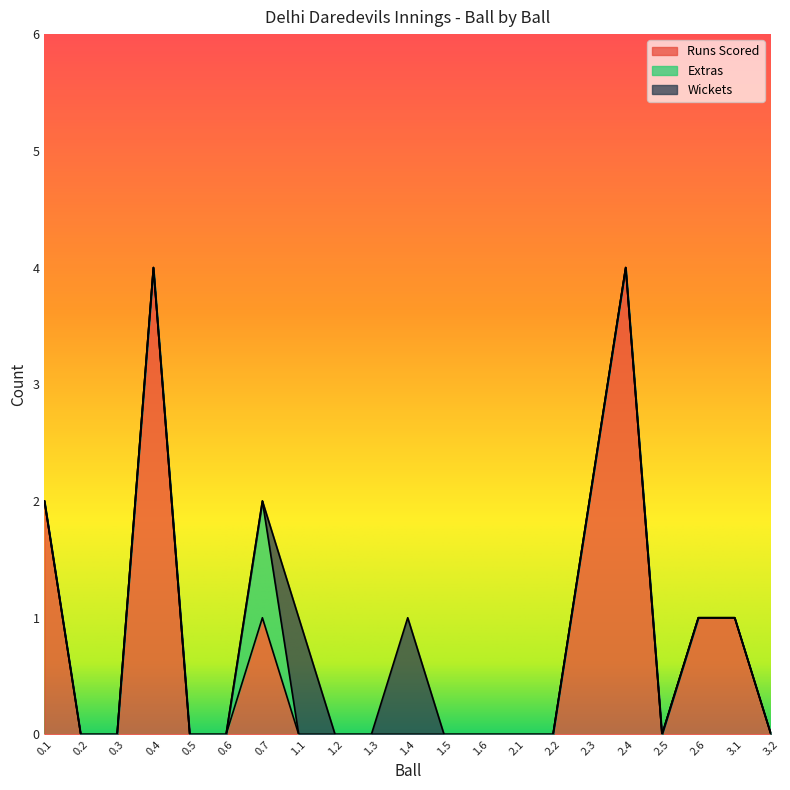

Is the value of Runs Scored at 3.1 greater than the value of Extras at 2.1?

Yes